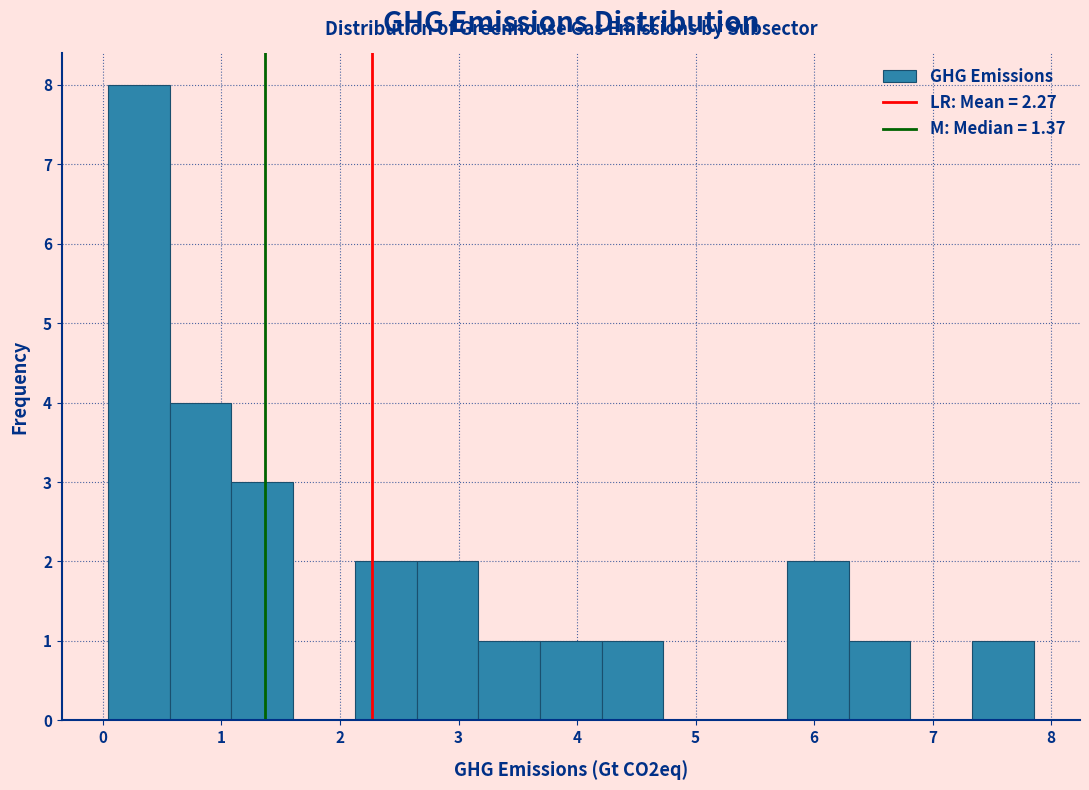

What is the height of the bar covering 4.2 to 4.7 on the x-axis? Neither the bar edges nor the heights are printed on the chart, so give them approximately, as read against the axes.

1